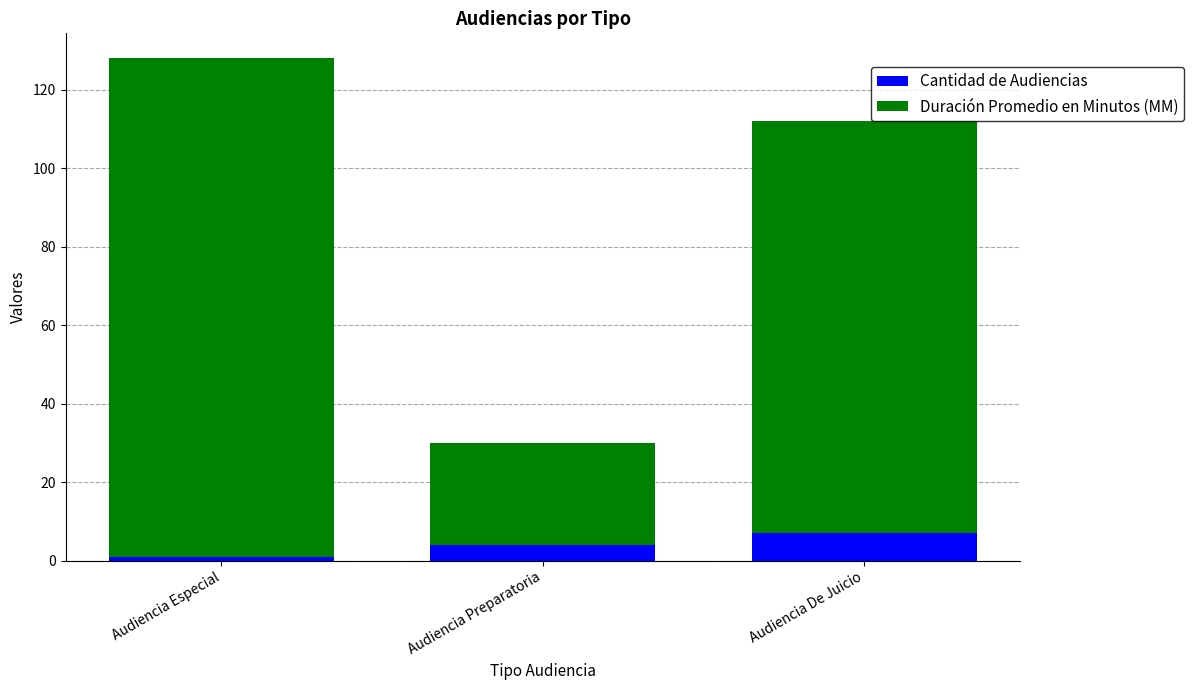

What is the total value across all series at Audiencia De Juicio?

112